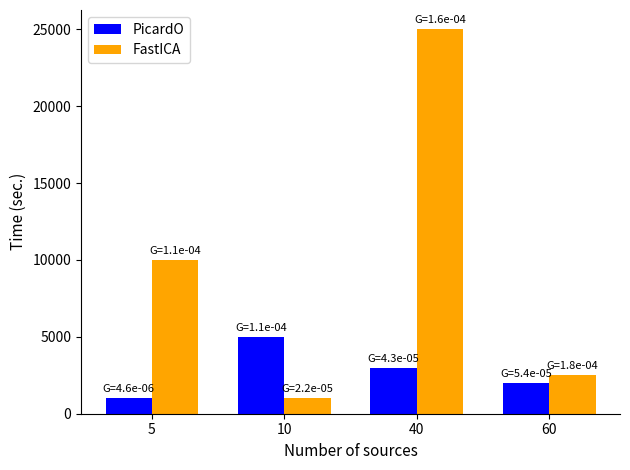

Which series has the largest range (max minus min)?

FastICA